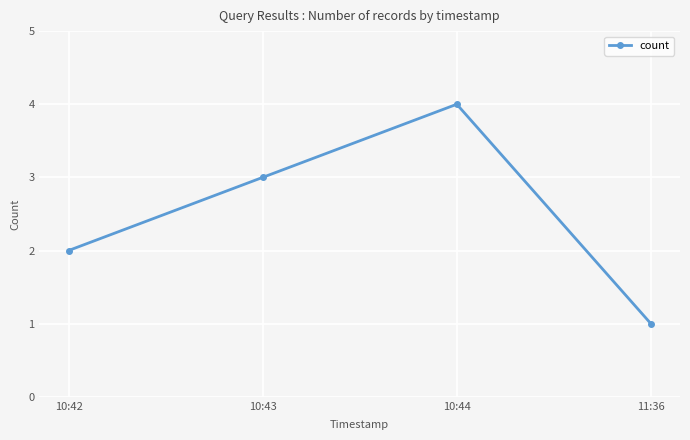

What is the smallest value displayed?

1